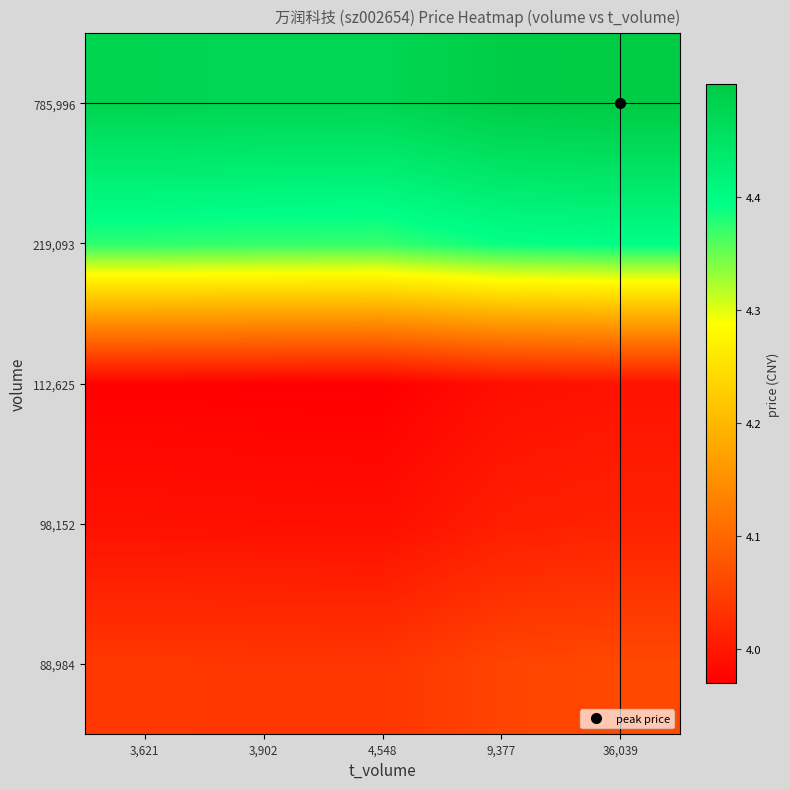

Reading left to right, what are all the values shown in this chart?

88,984: 3,621=4.0	3,902=4.0	4,548=4.0	9,377=4.1	36,039=4.1
98,152: 3,621=4.0	3,902=4.0	4,548=4.0	9,377=4.0	36,039=4.0
112,625: 3,621=4.0	3,902=4.0	4,548=4.0	9,377=4.0	36,039=4.0
219,093: 3,621=4.4	3,902=4.4	4,548=4.4	9,377=4.4	36,039=4.4
785,996: 3,621=4.5	3,902=4.5	4,548=4.5	9,377=4.5	36,039=4.5